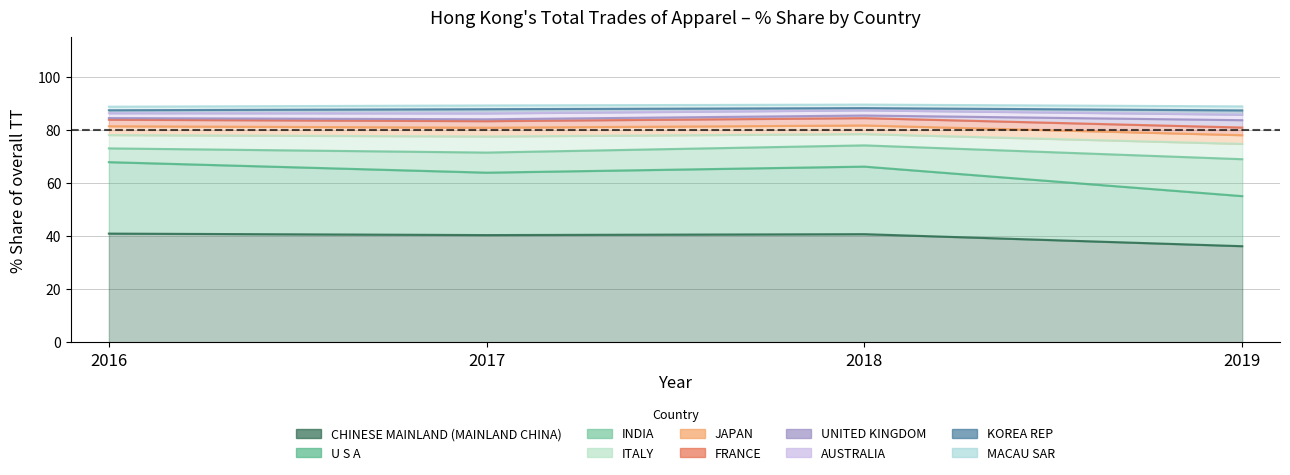

How many data points in 2017 % Share are less than 3?

5